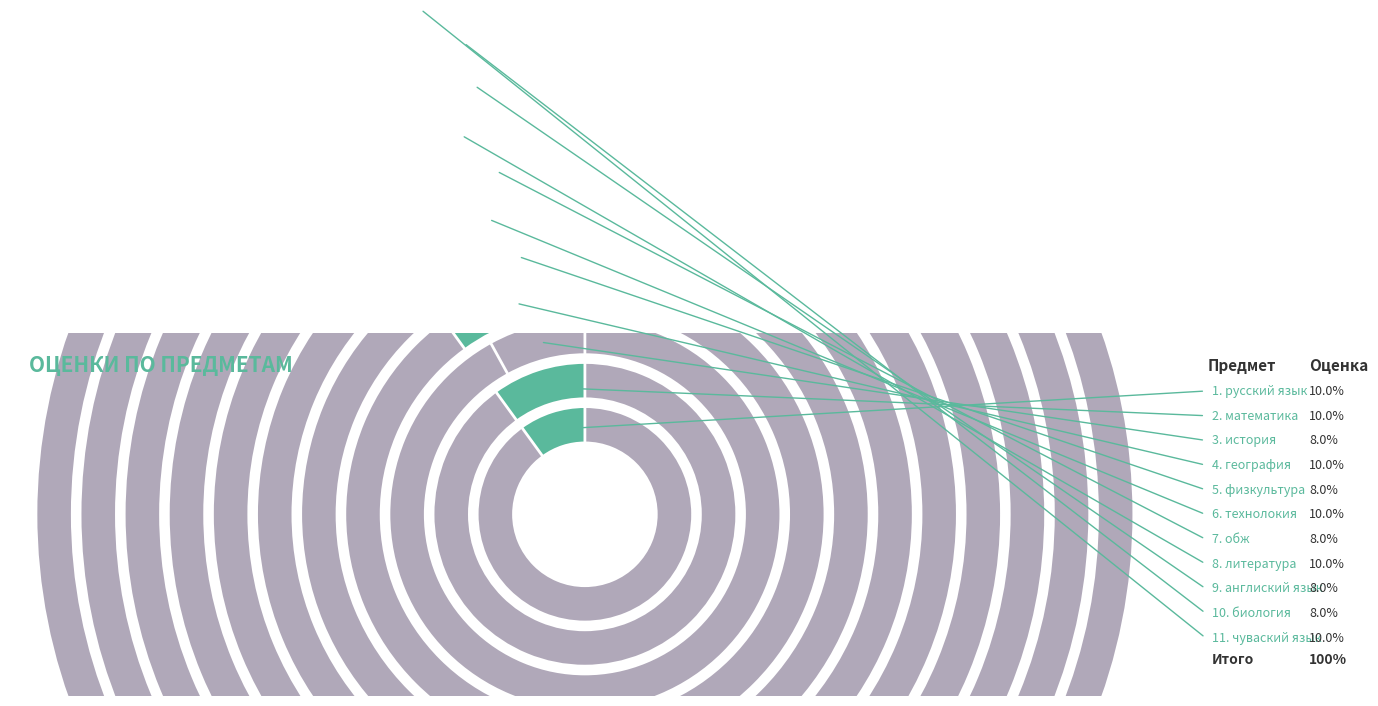

Combined, do физкультура and математика account for over 50%?

No